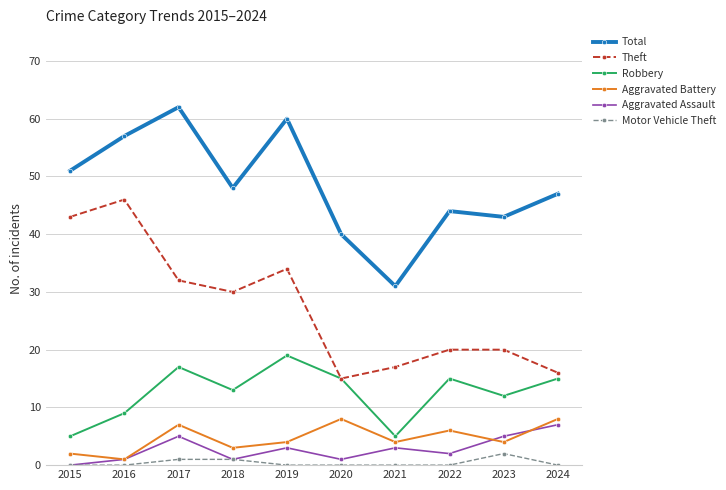

True or false: Robbery has more than 0 interior local peaks.

True